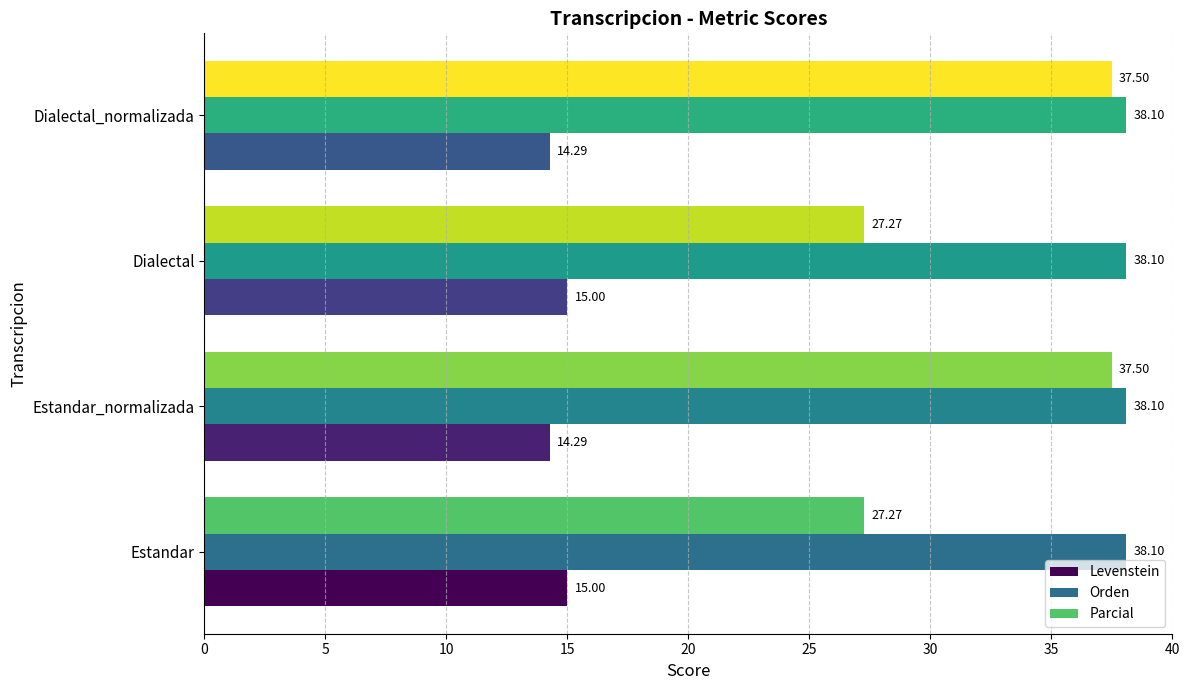

Which series has the largest total across all categories?

Orden